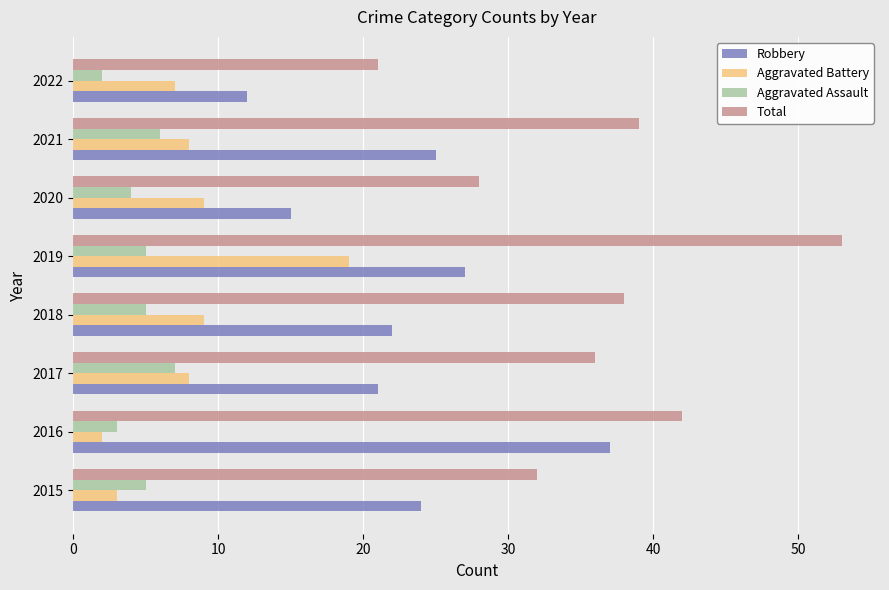

True or false: Aggravated Battery has a value of 2 at 2022.

False